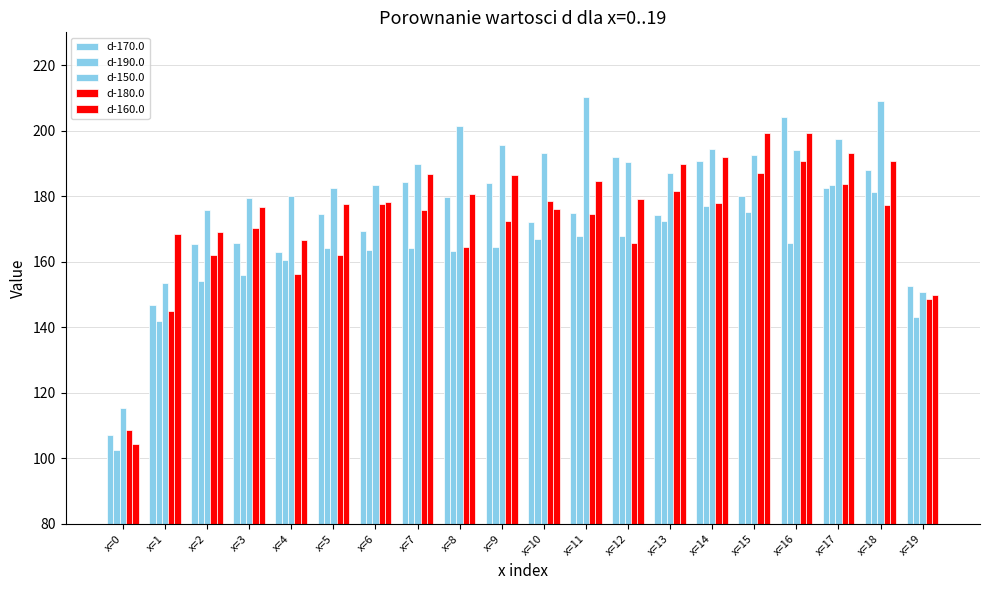

Are the bars horizontal?

No